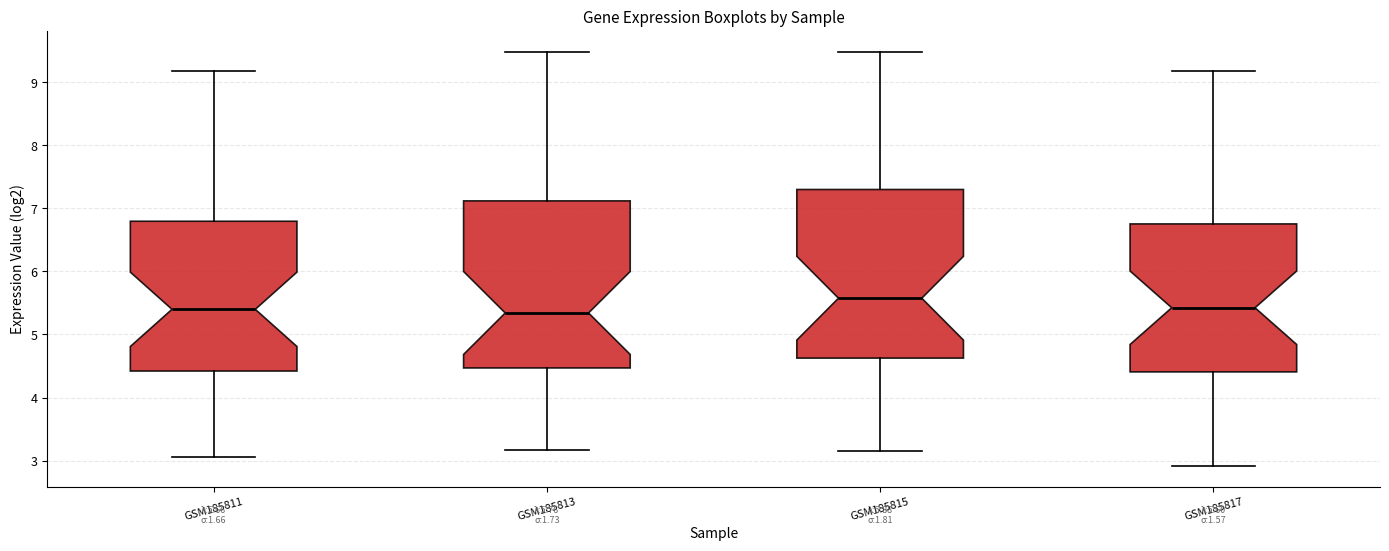

Which box has the highest median line?

GSM185815